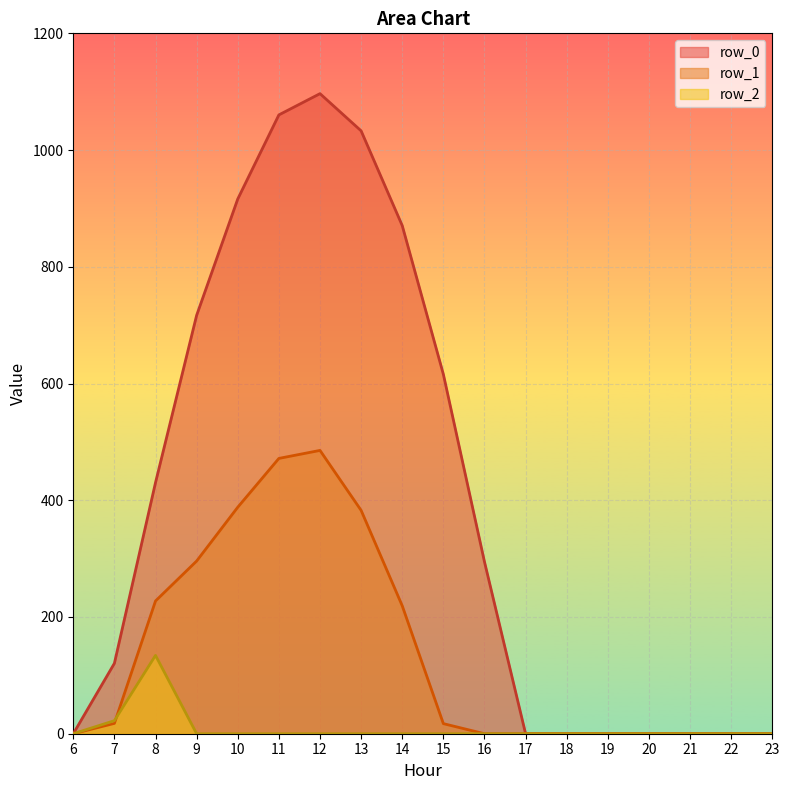

At which label is row_2 closest to 67?

7